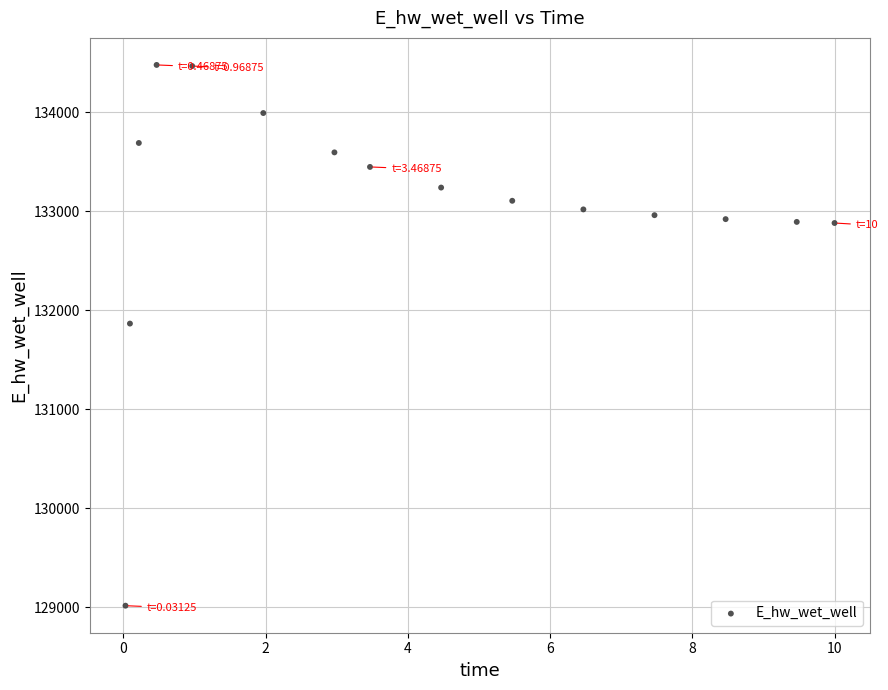

What Y value in the scatter plot is closest to 131747?

131866.2